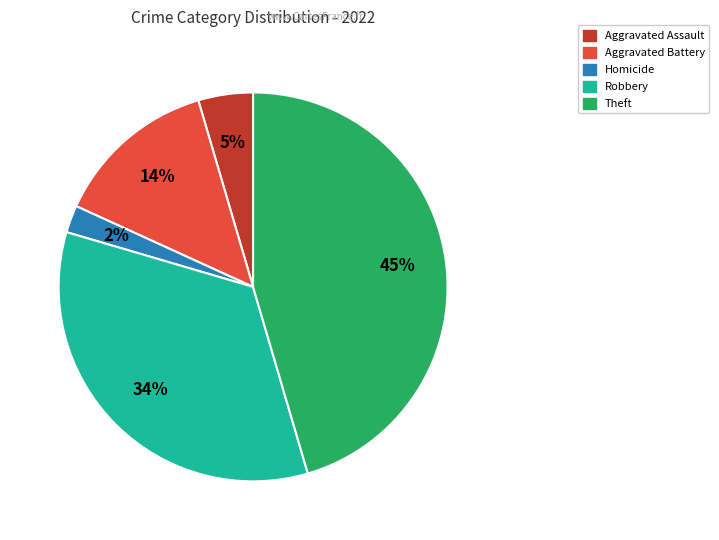

To the nearest percent, what is the average slice percentage?

20%